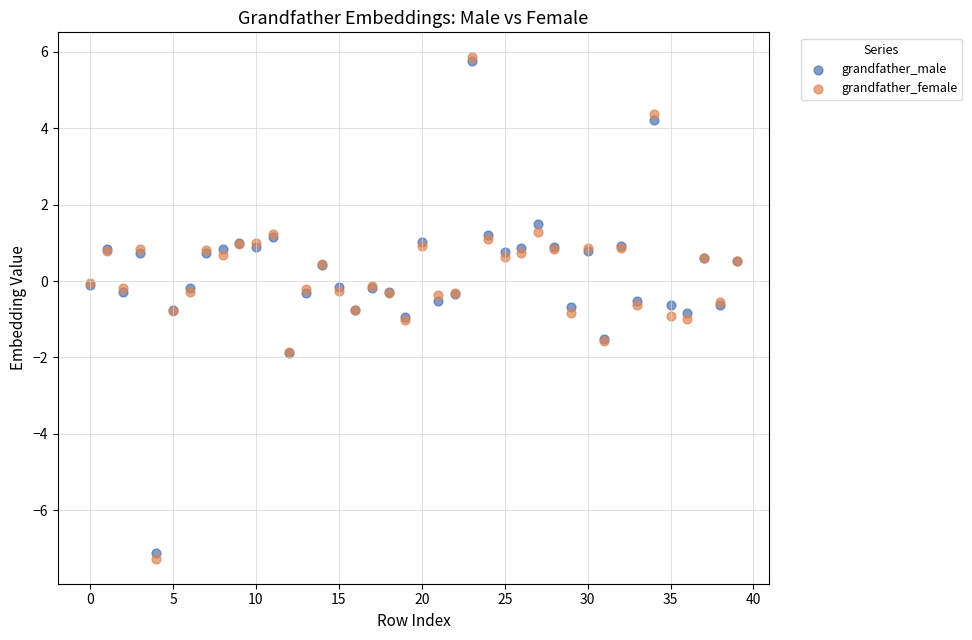

Which series has the widest spread of Y values?

grandfather_female